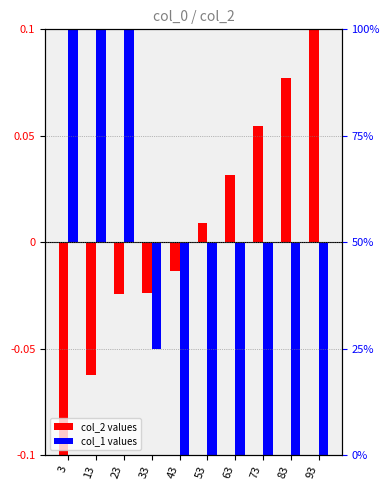

What is the total value across all series at 43?

-0.1